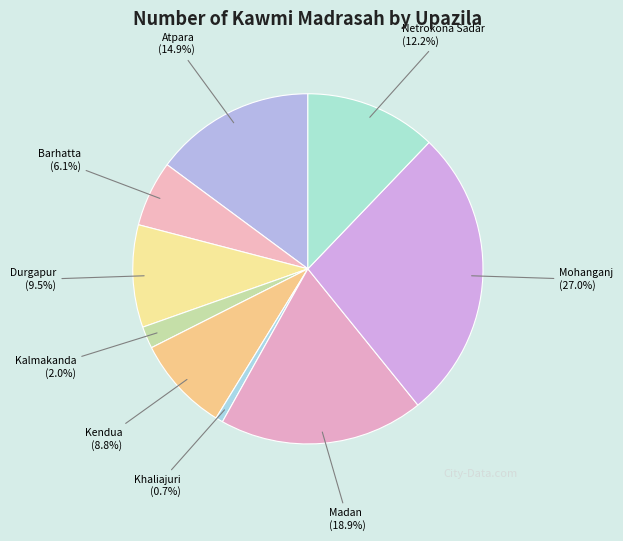

To the nearest percent, what portion does Kendua represent?

9%